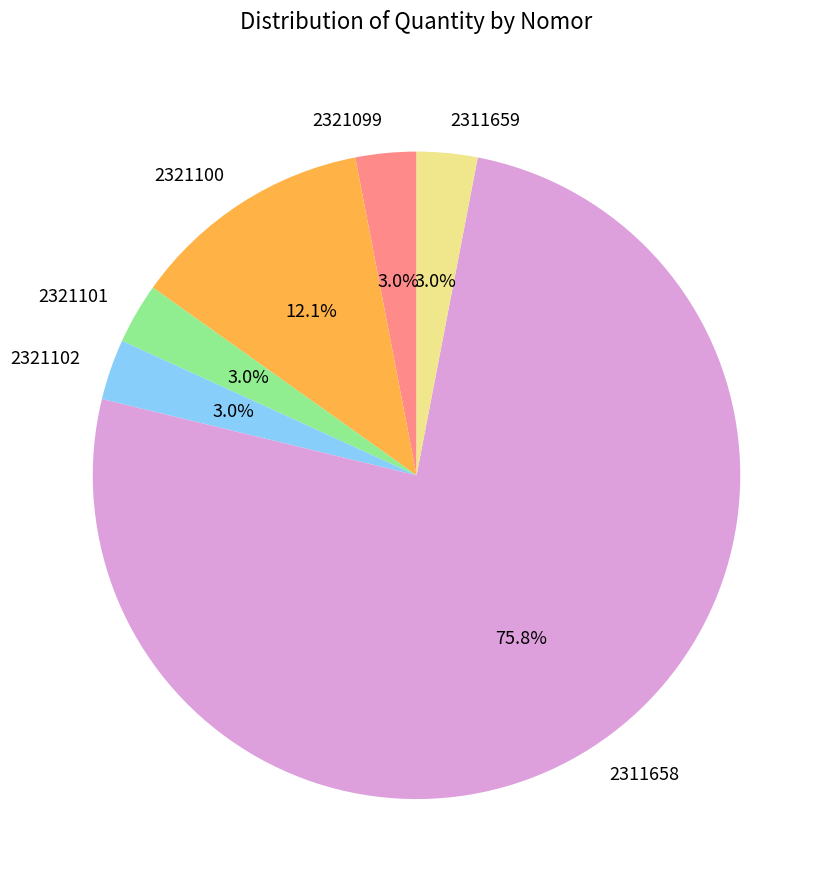

To the nearest percent, what percentage of the pie is 2311658?

76%